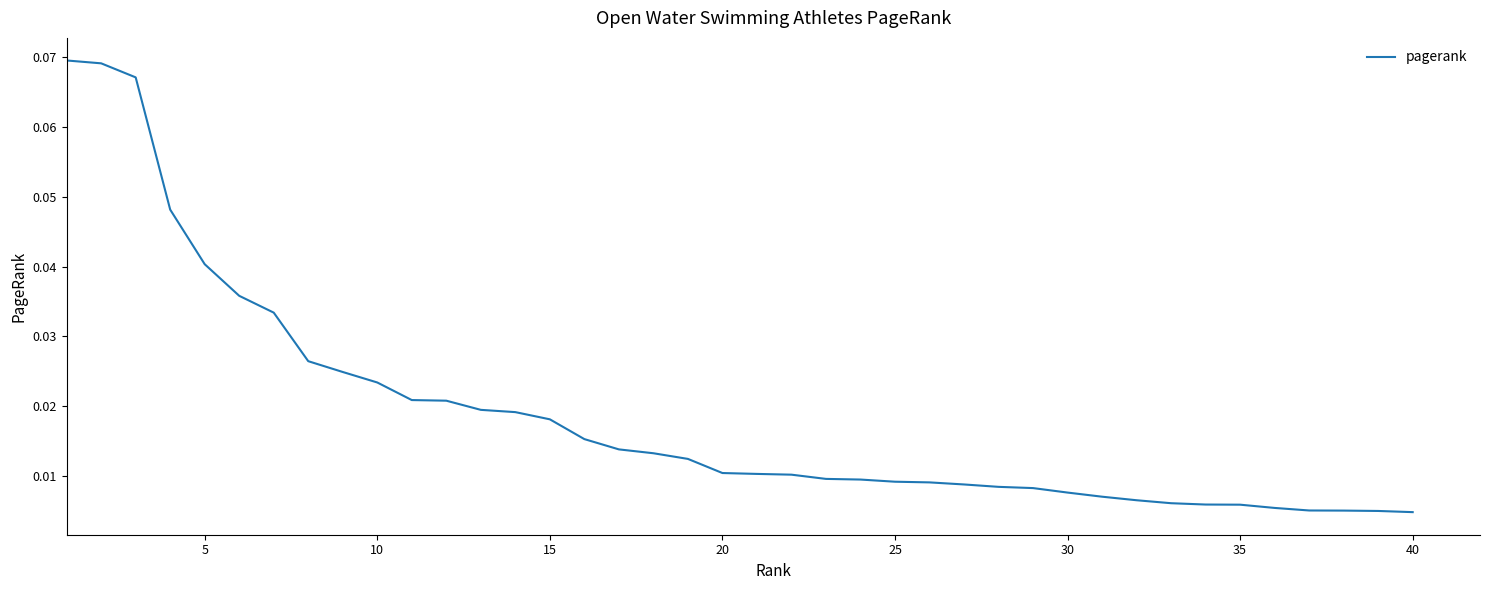

What is the difference between the maximum and second lowest values?

0.1